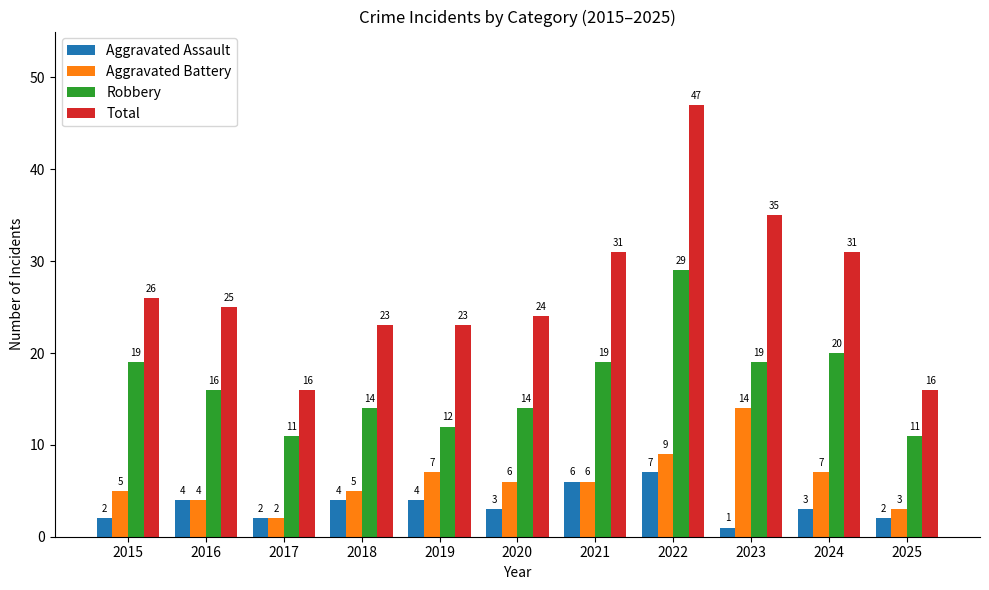

What is the difference between the Aggravated Assault values at 2025 and 2022?

5